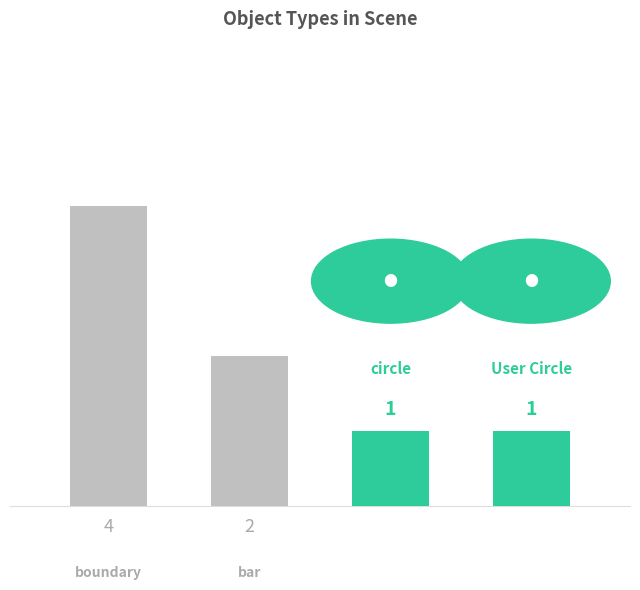

Count the values in the range 1 to 4.

4